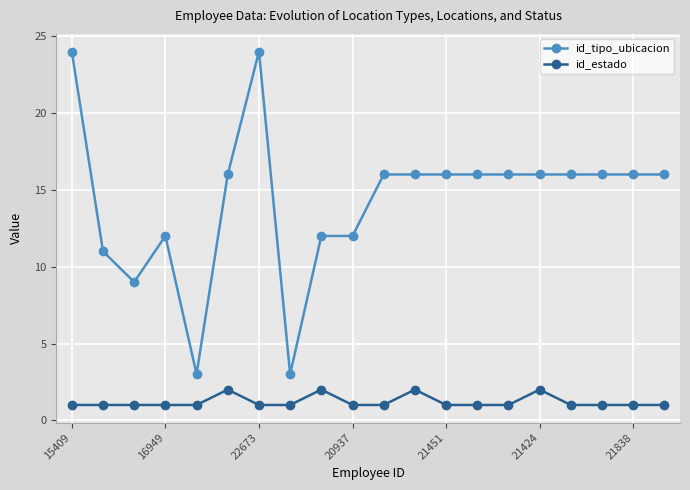

True or false: id_estado has more than 1 points higher than both neighbors.

True